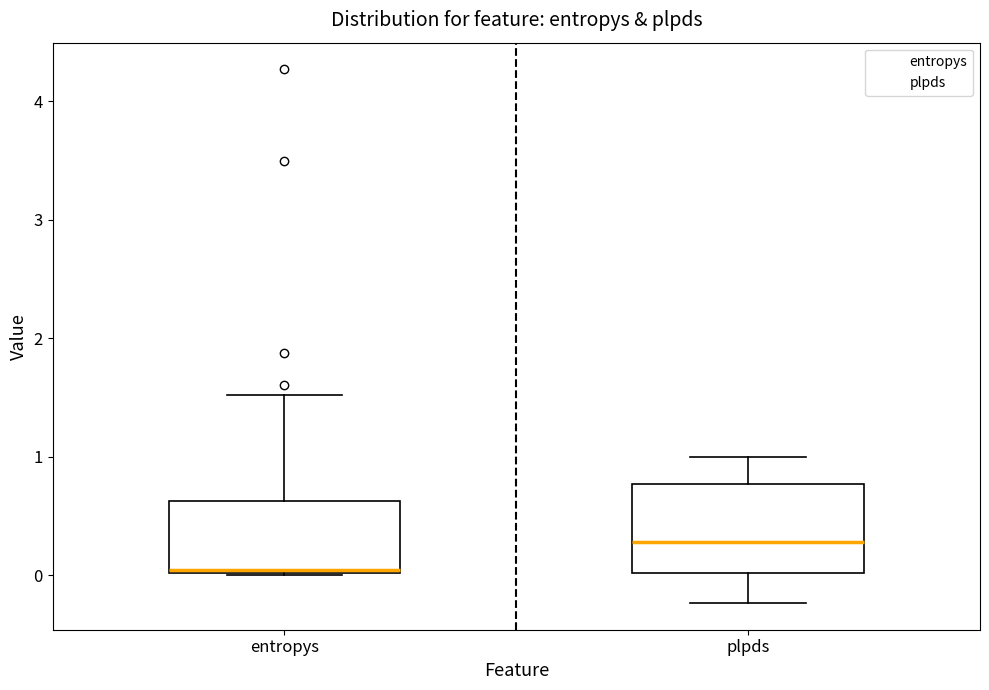

Comparing the boxes themselves (not the whiskers), which one is the tallest?

plpds